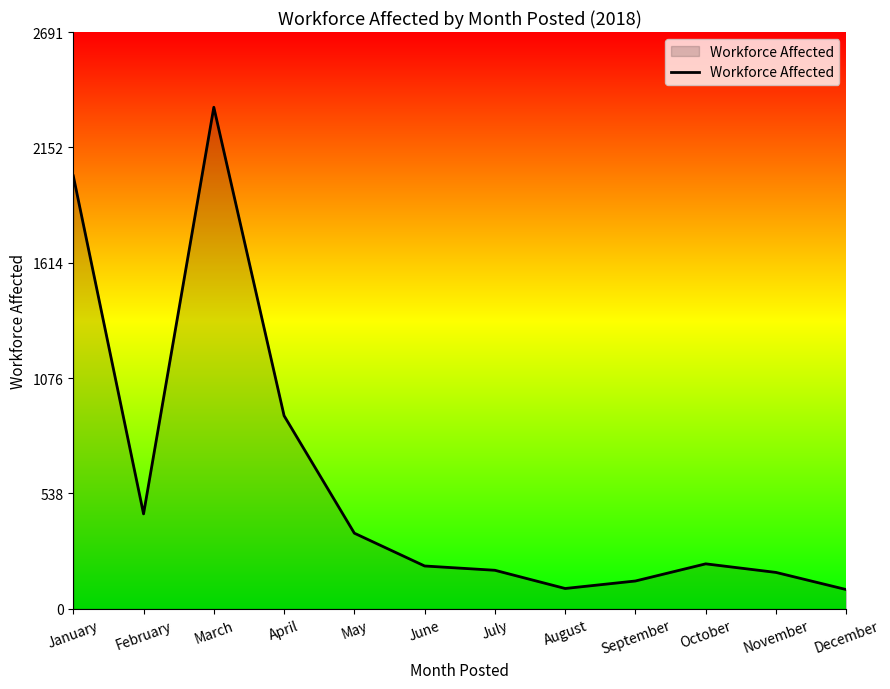

Where is the data nearest to the value 1215?

April